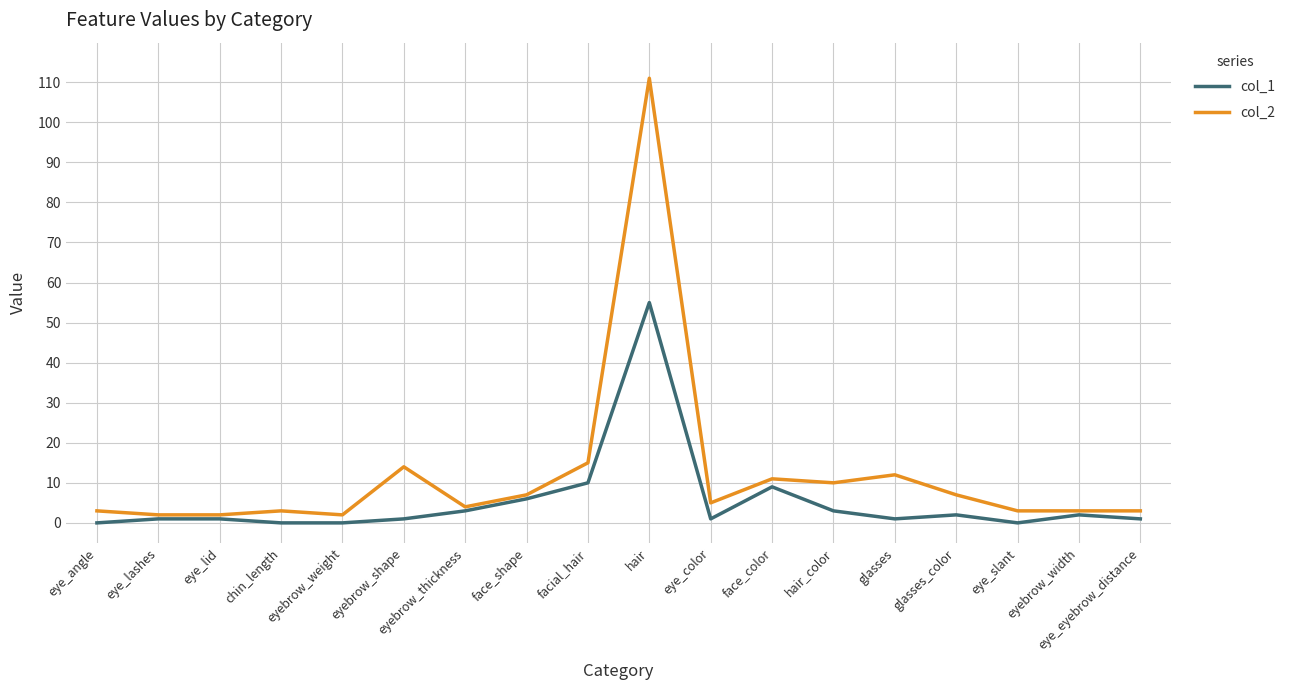

How many distinct data groups are displayed?

2